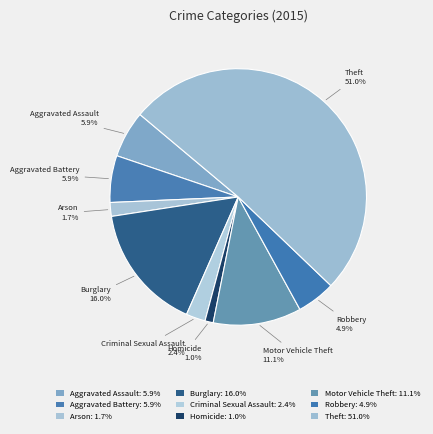

Combined, do Homicide and Criminal Sexual Assault account for over 50%?

No